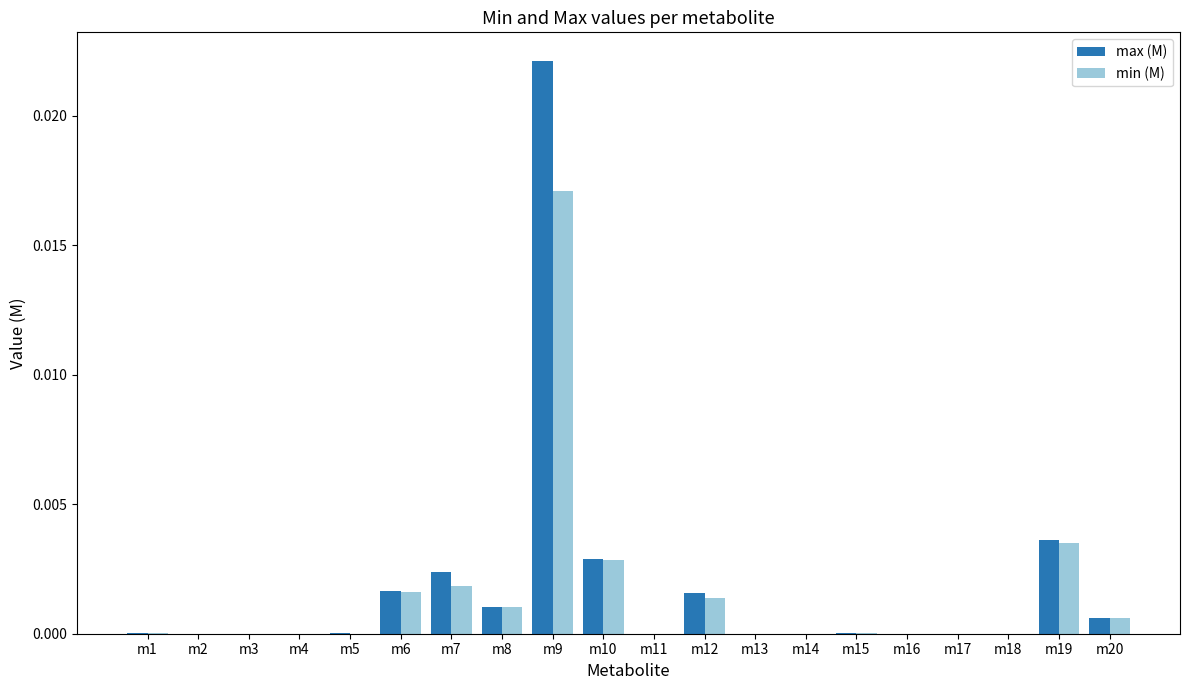

Is the value of max (M) at m6 greater than the value of min (M) at m13?

Yes